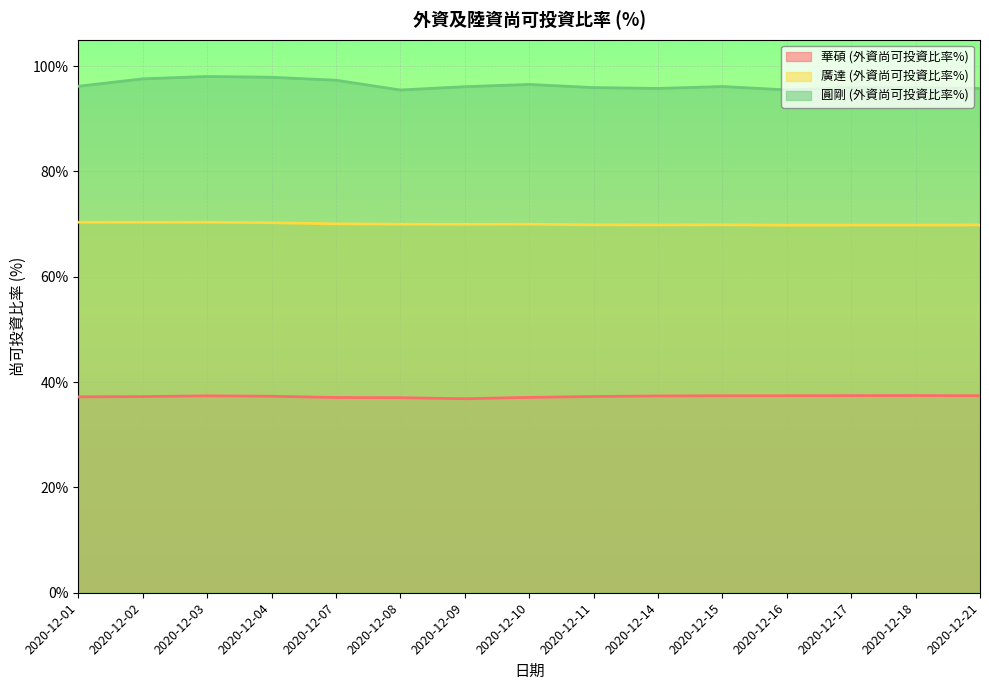

What are all the series names shown in the legend?

華碩 (外資尚可投資比率%), 廣達 (外資尚可投資比率%), 圓剛 (外資尚可投資比率%)